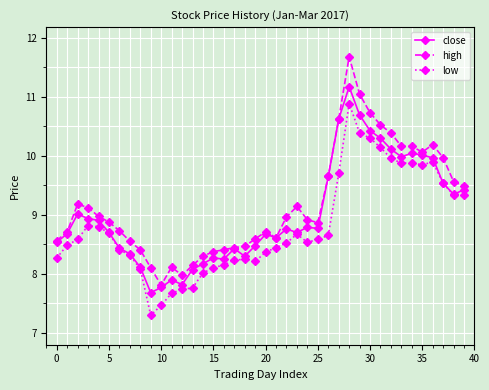

List the series in order of their peak value, highest first.

high, close, low